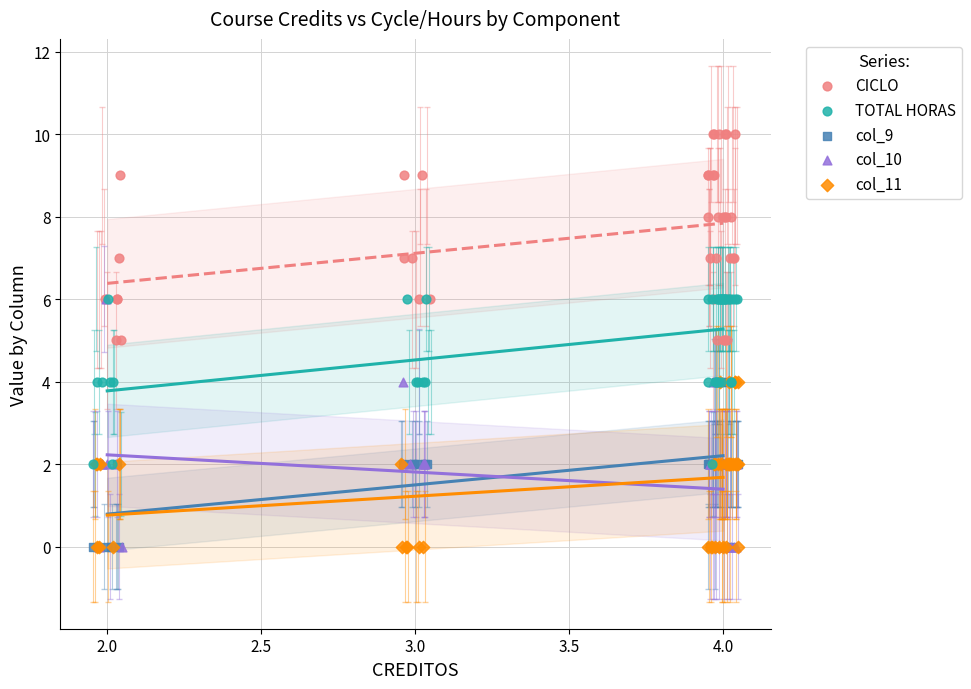

Which series has the widest spread of Y values?

col_10